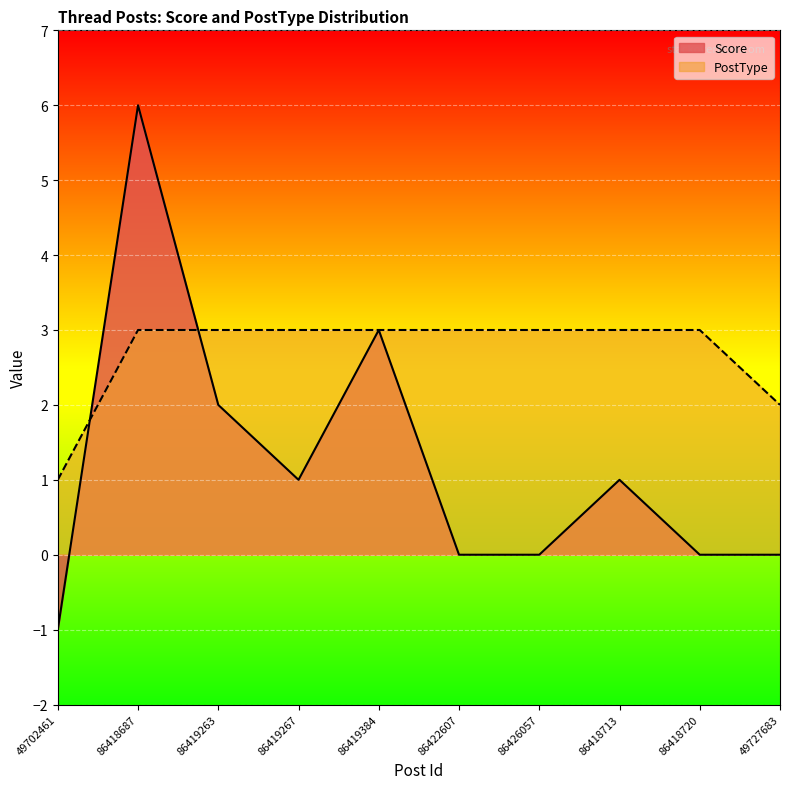

What are all the series names shown in the legend?

Score, PostType